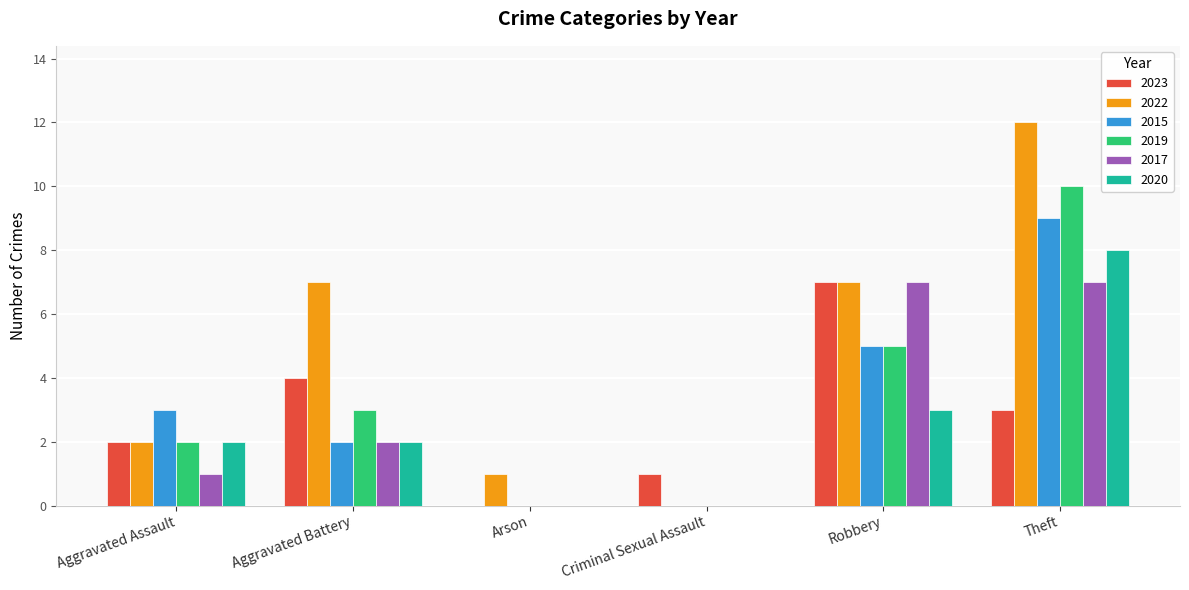

Which series has the largest total across all categories?

2022